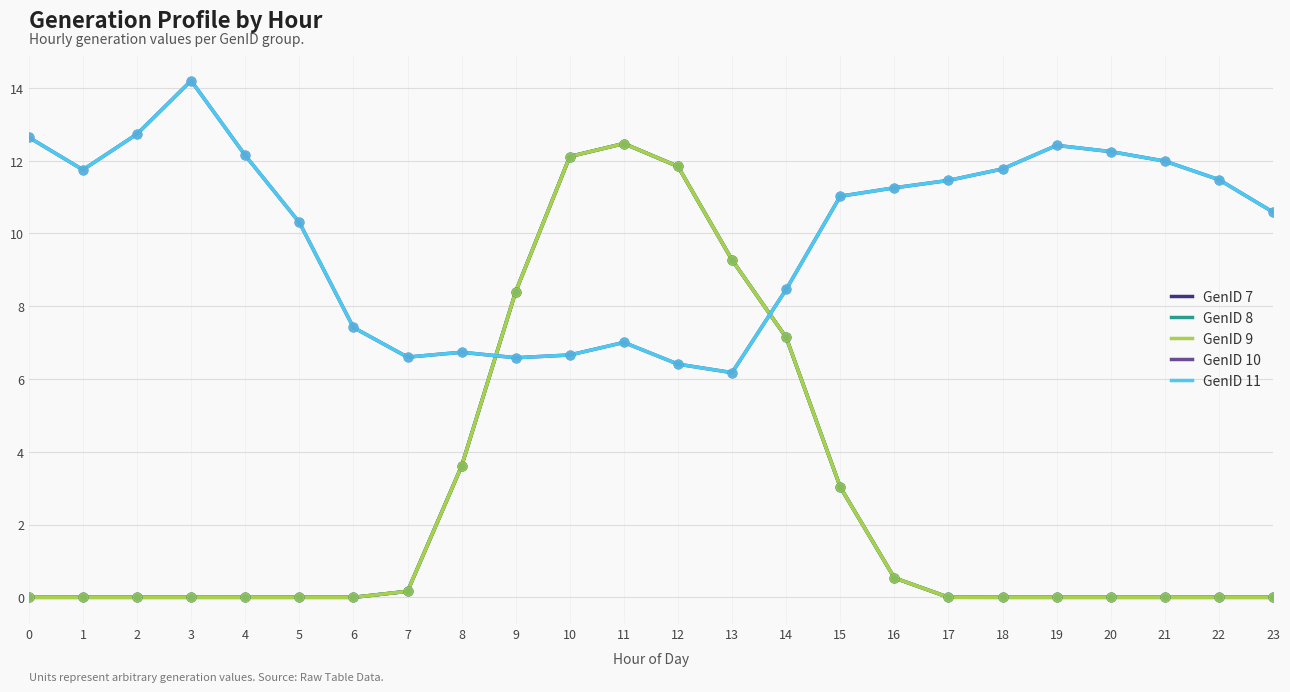

Is the value of GenID 10 at 15 greater than the value of GenID 7 at 0?

Yes